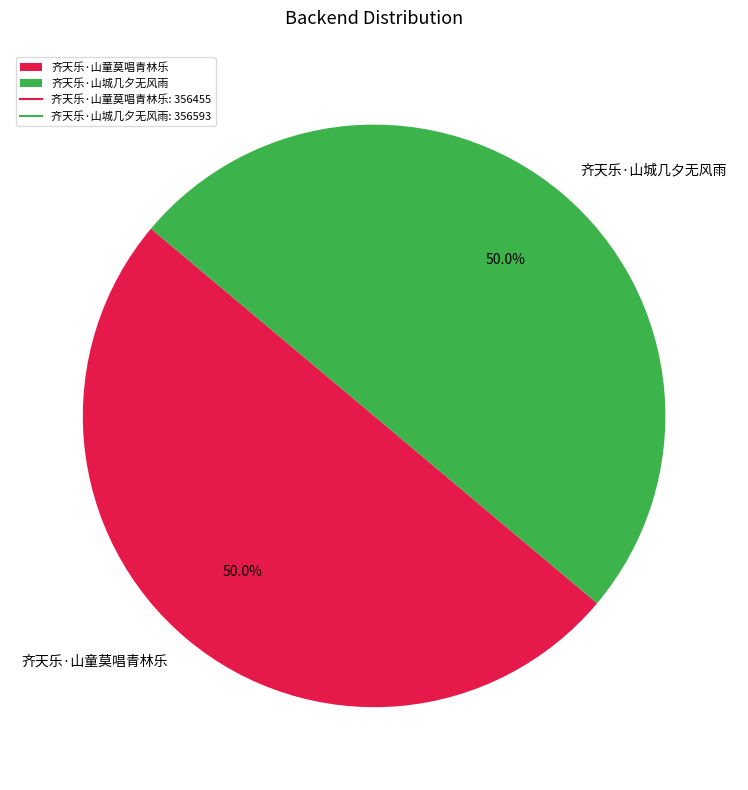

The 齐天乐·山童莫唱青林乐 slice represents 55% of the pie. True or false?

False